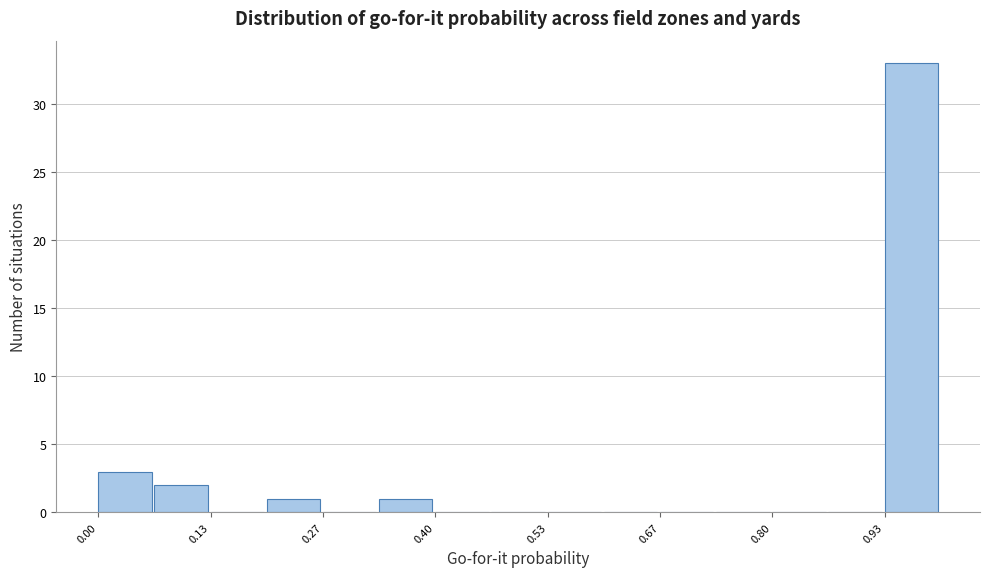

Around what value on the x-axis is the tallest bar? Give the approximate position of its centre, as read against the axis.

0.96